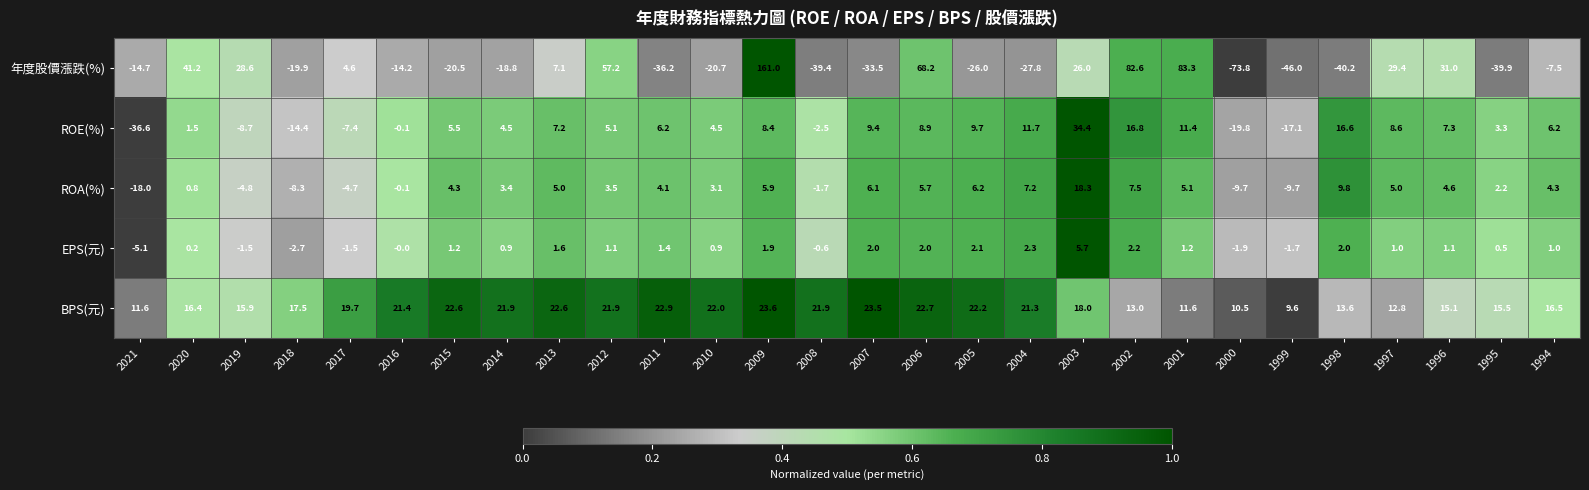

Rank the series at 1999 from highest to lowest value.

BPS(元), EPS(元), ROA(%), ROE(%), 年度股價漲跌(%)